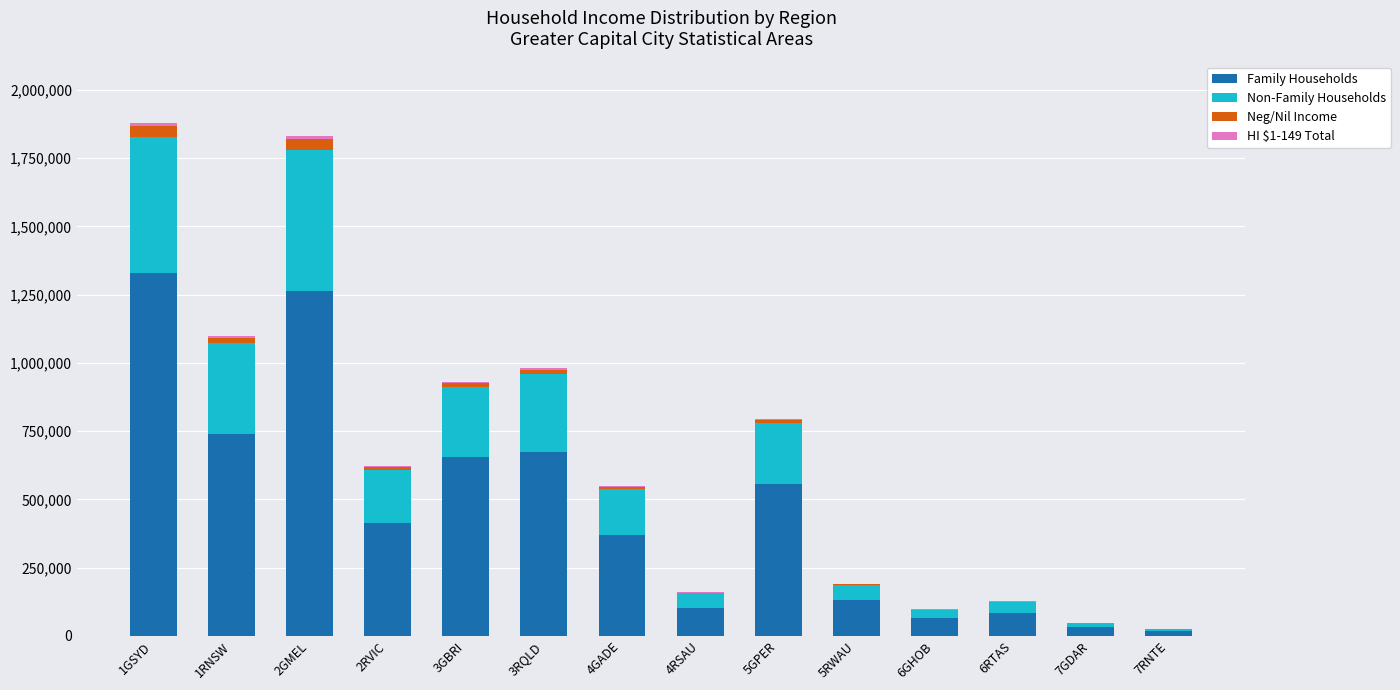

The value of Family Households at 1RNSW is 386422. True or false?

False